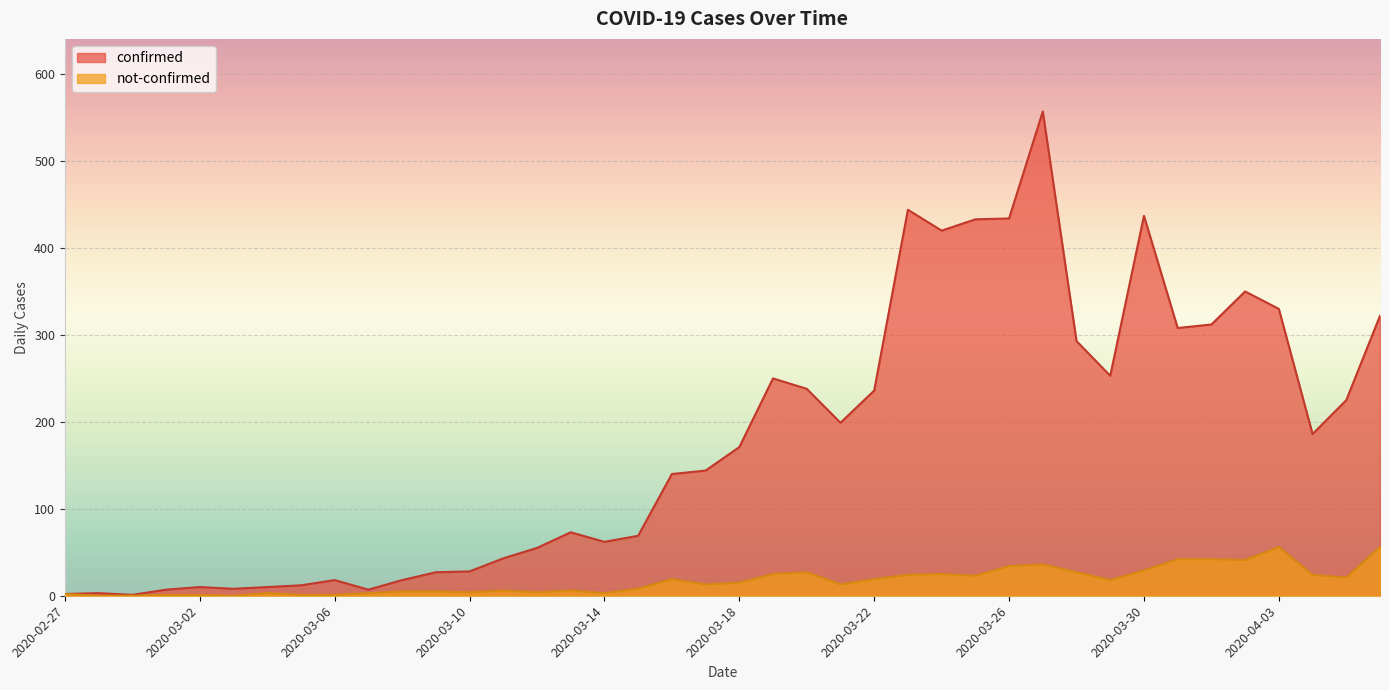

What is the label of the 11th point from the left?

2020-03-08